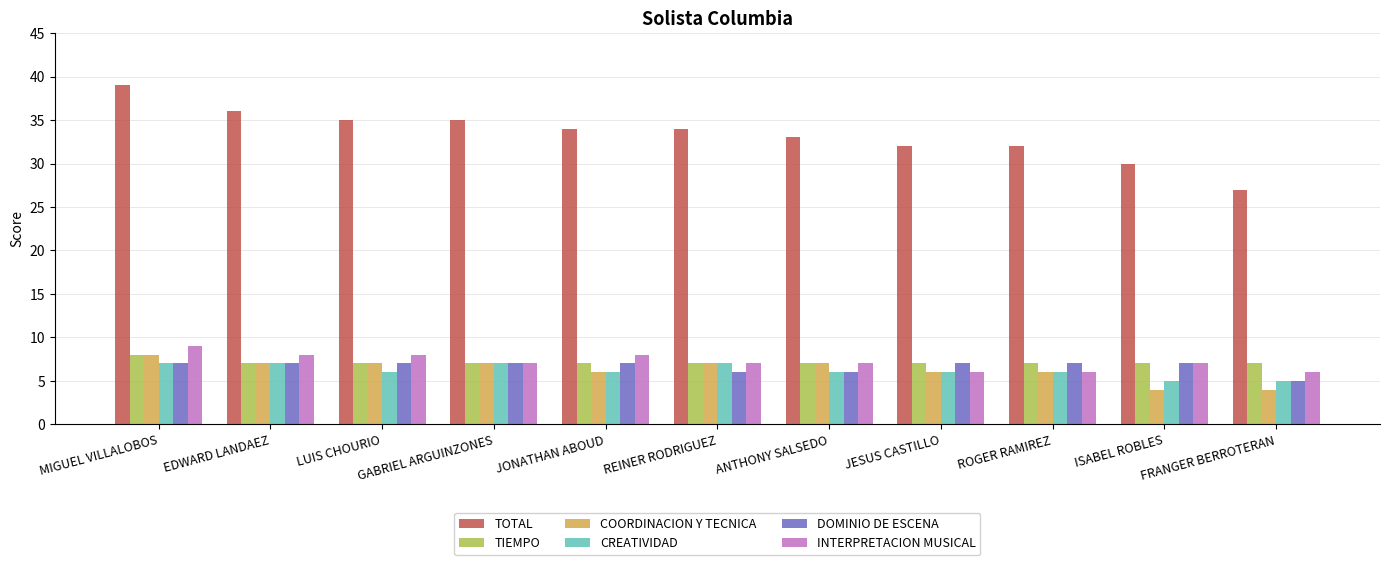

What is the difference between the highest and lowest values at LUIS CHOURIO?

29